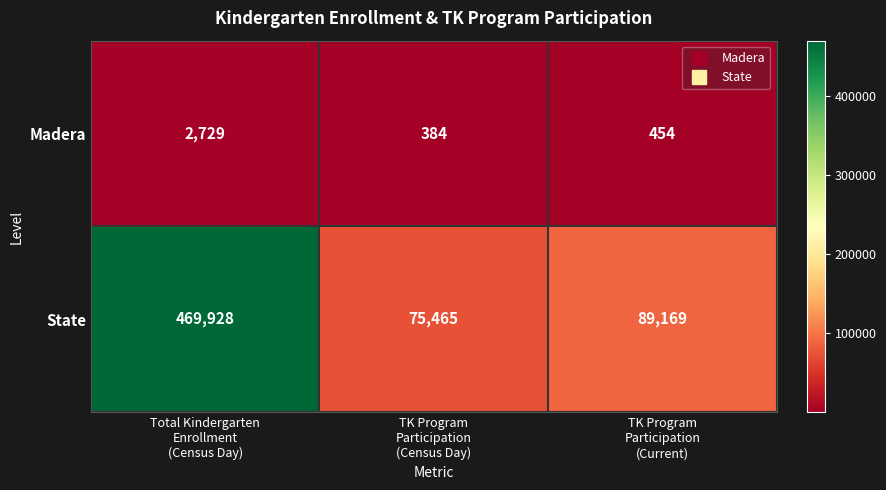

Reading right to left, what are all the values shown in this chart?

Madera: 454	384	2729
State: 89169	75465	469928